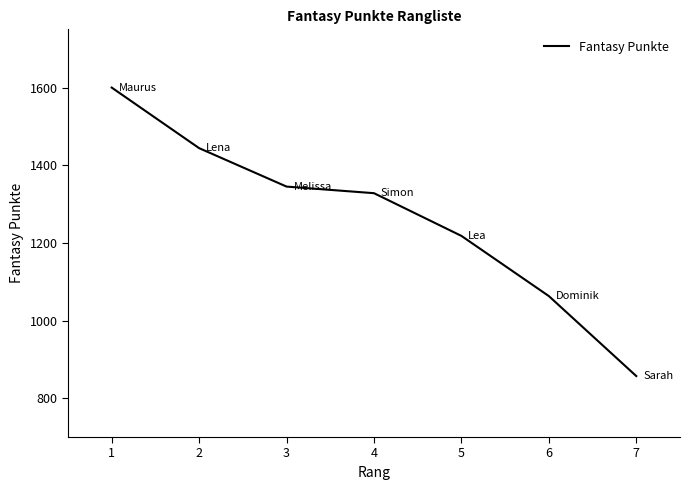

True or false: the data shows 1600 at 1.

True